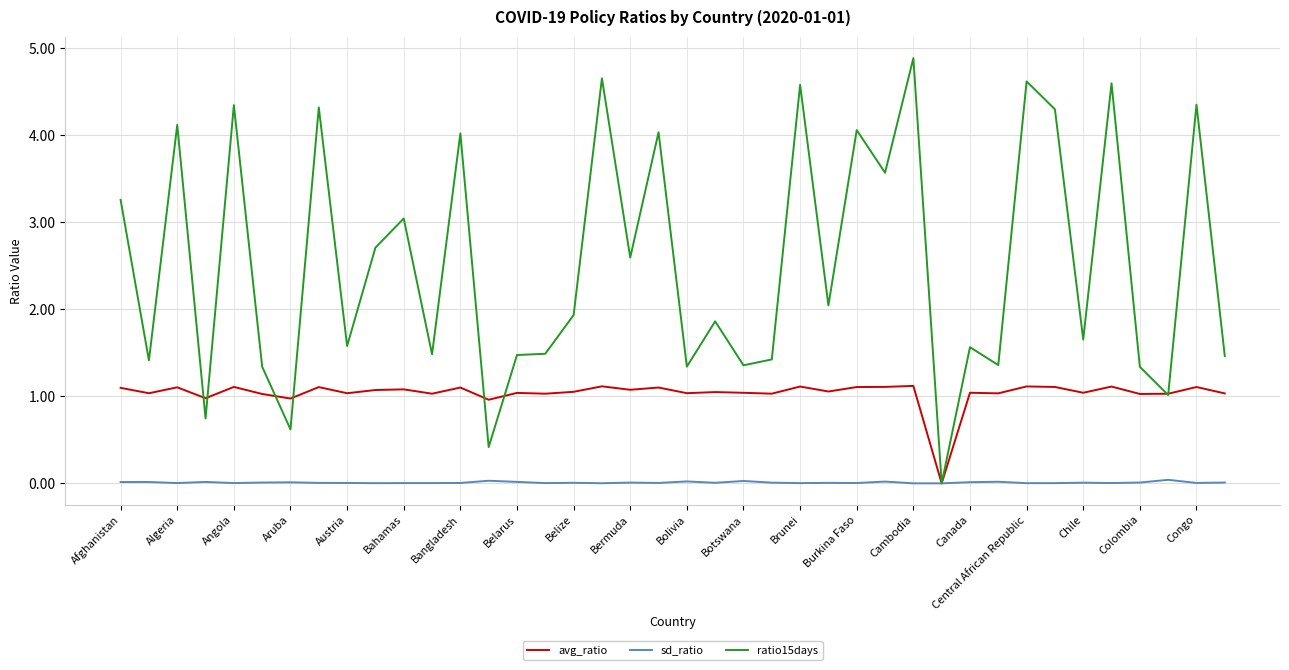

What is the maximum value for ratio15days?

4.9